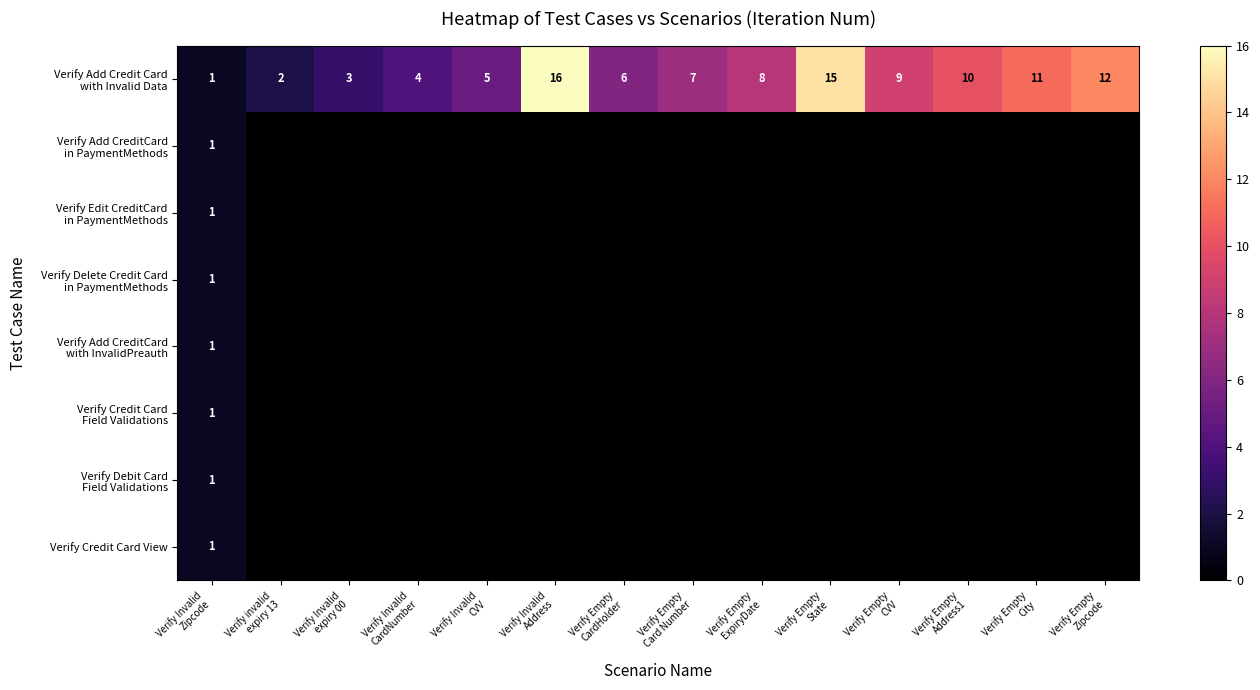

What is the difference between the maximum and minimum values in the Verify Credit Card Field Validations series?

1